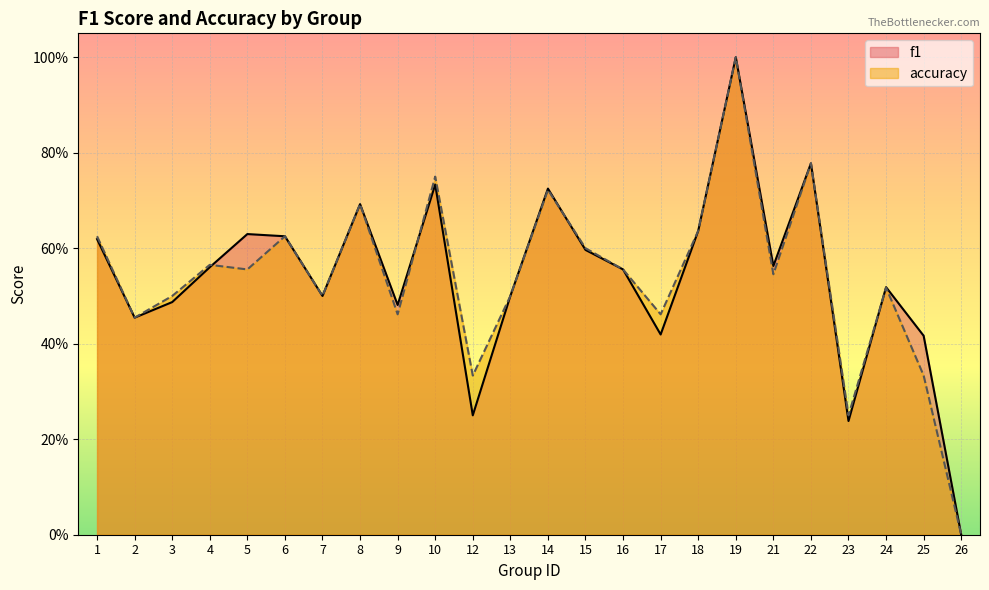

What are all the series names shown in the legend?

f1, accuracy